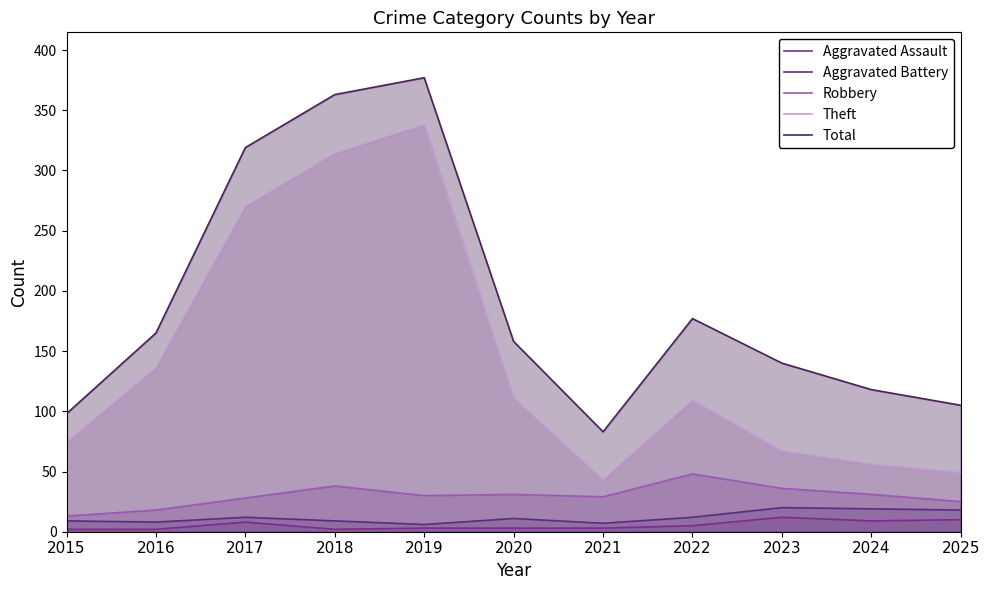

What is the difference between the Total values at 2021 and 2015?

15